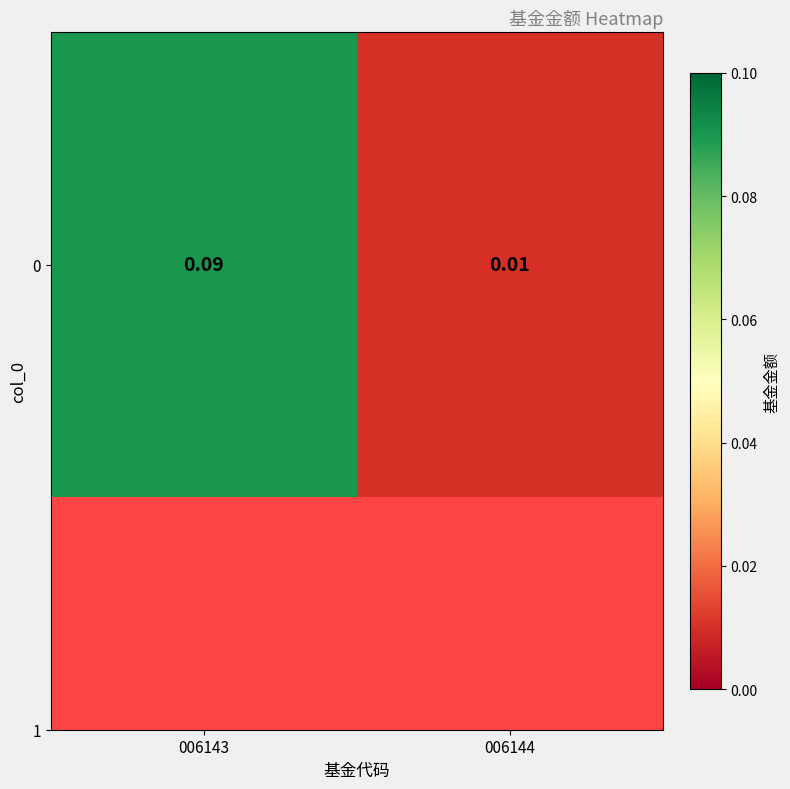

True or false: the data shows 0.0 at 006144.

False